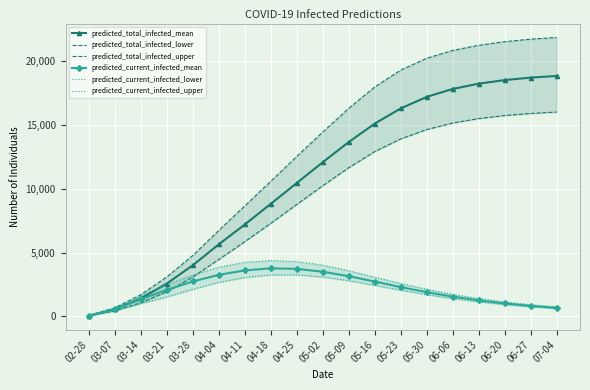

What are all the series names shown in the legend?

predicted_total_infected_mean, predicted_total_infected_lower, predicted_total_infected_upper, predicted_current_infected_mean, predicted_current_infected_lower, predicted_current_infected_upper